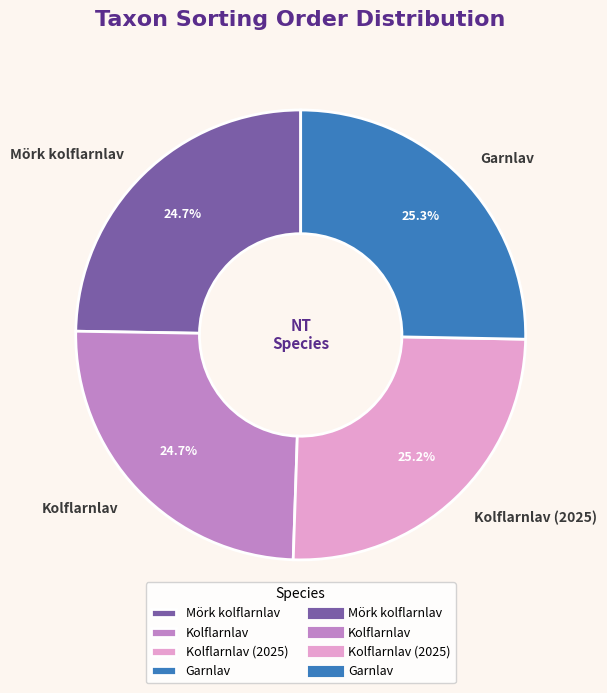

Is there any slice that represents more than half of the pie?

No